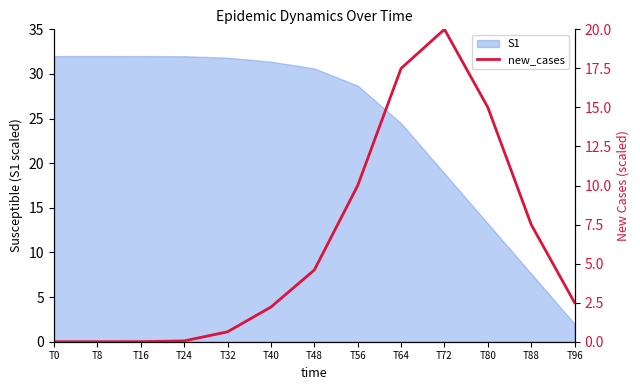

At which label is S1 closest to 17?

T72